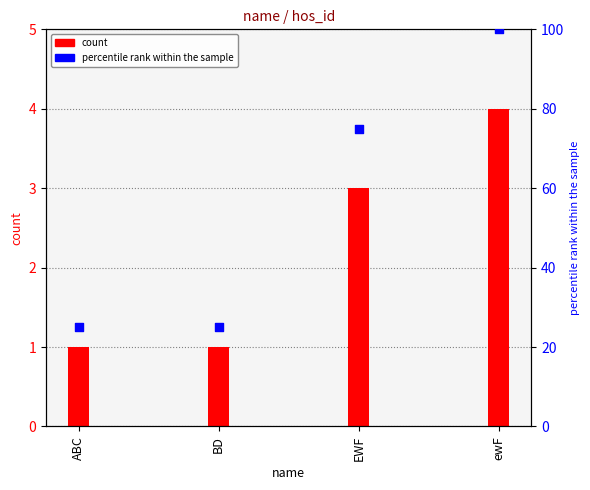

At which category is the sum across all series the highest?

ewF